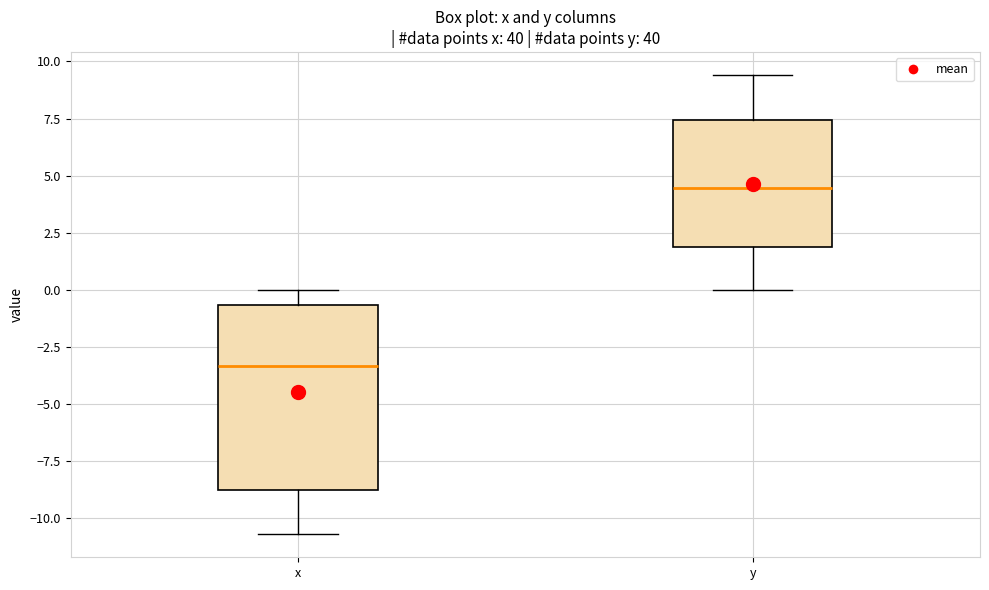

Where does the lower whisker of the box for x end on the y-axis? The values are not printed on the chart, so give them approximately, as read against the axis.

-10.5